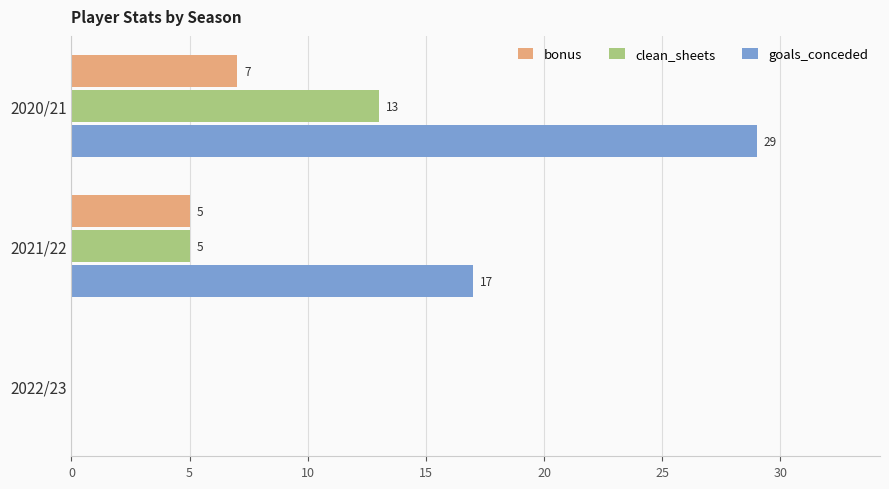

Is it true that bonus equals 5 at 2022/23?

False